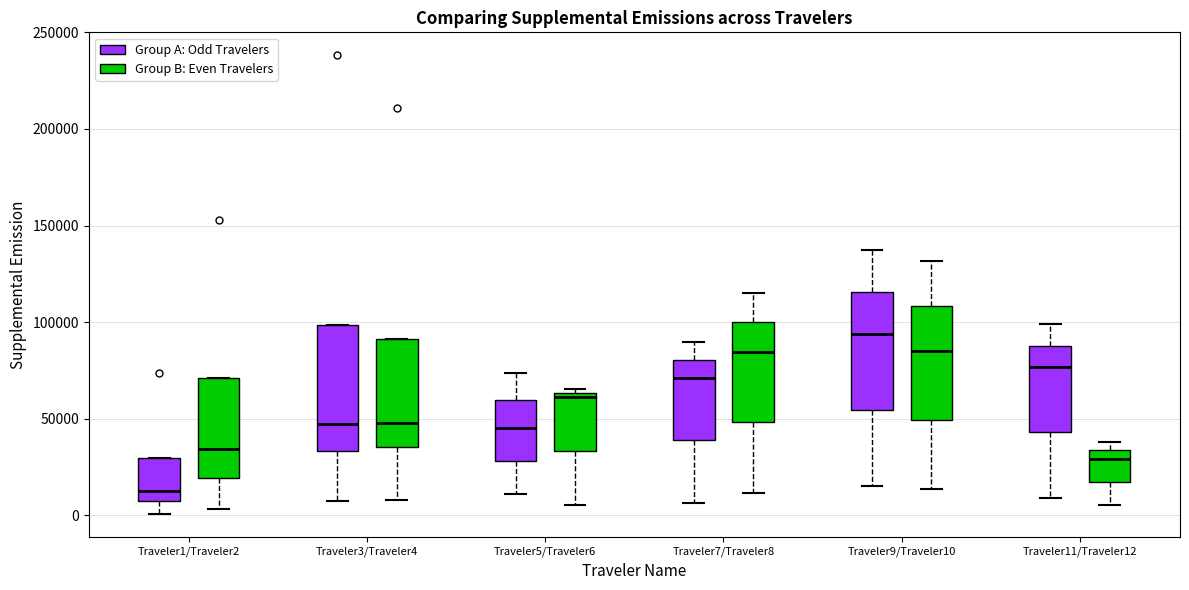

Reading left to right, read every box against the y-axis: the position of its median line, the range the box covers, and the ends of its whiskers. The values are not printed on the chart, so give them approximately, as read against the axis.

Traveler1/Traveler2 (Group A: Odd Travelers): median 10000, box 5000 to 30000, whiskers 0 to 30000
Traveler1/Traveler2 (Group B: Even Travelers): median 35000, box 20000 to 70000, whiskers 5000 to 70000
Traveler3/Traveler4 (Group A: Odd Travelers): median 45000, box 35000 to 100000, whiskers 5000 to 100000
Traveler3/Traveler4 (Group B: Even Travelers): median 50000, box 35000 to 90000, whiskers 10000 to 90000
Traveler5/Traveler6 (Group A: Odd Travelers): median 45000, box 30000 to 60000, whiskers 10000 to 75000
Traveler5/Traveler6 (Group B: Even Travelers): median 60000, box 35000 to 65000, whiskers 5000 to 65000 (just above the box's upper edge)
Traveler7/Traveler8 (Group A: Odd Travelers): median 70000, box 40000 to 80000, whiskers 5000 to 90000
Traveler7/Traveler8 (Group B: Even Travelers): median 85000, box 50000 to 100000, whiskers 10000 to 115000
Traveler9/Traveler10 (Group A: Odd Travelers): median 95000, box 55000 to 115000, whiskers 15000 to 140000
Traveler9/Traveler10 (Group B: Even Travelers): median 85000, box 50000 to 110000, whiskers 15000 to 130000
Traveler11/Traveler12 (Group A: Odd Travelers): median 75000, box 45000 to 90000, whiskers 10000 to 100000
Traveler11/Traveler12 (Group B: Even Travelers): median 30000, box 15000 to 35000, whiskers 5000 to 40000